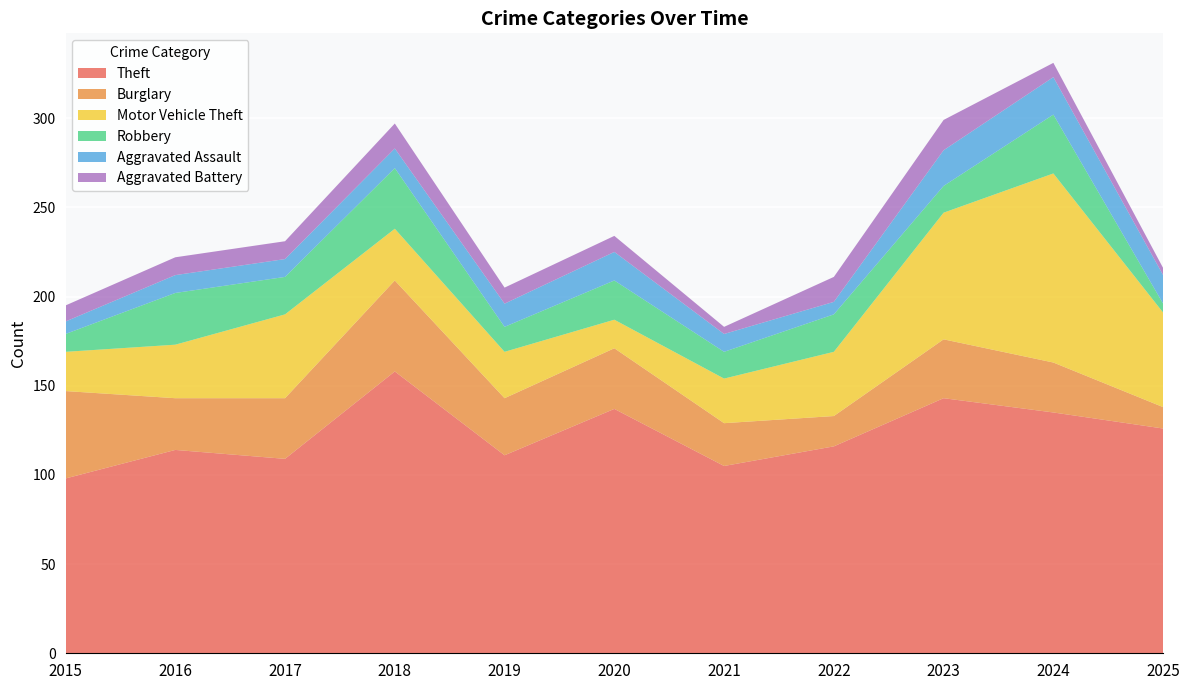

Reading right to left, transcribe all the data shown in this chart.

Theft: 2025=126	2024=135	2023=143	2022=116	2021=105	2020=137	2019=111	2018=158	2017=109	2016=114	2015=98
Burglary: 2025=12	2024=28	2023=33	2022=17	2021=24	2020=34	2019=32	2018=51	2017=34	2016=29	2015=49
Motor Vehicle Theft: 2025=53	2024=106	2023=71	2022=36	2021=25	2020=16	2019=26	2018=29	2017=47	2016=30	2015=22
Robbery: 2025=5	2024=33	2023=15	2022=21	2021=15	2020=22	2019=14	2018=34	2017=21	2016=29	2015=10
Aggravated Assault: 2025=16	2024=21	2023=20	2022=7	2021=10	2020=16	2019=13	2018=11	2017=10	2016=10	2015=7
Aggravated Battery: 2025=4	2024=8	2023=17	2022=14	2021=4	2020=9	2019=9	2018=14	2017=10	2016=10	2015=9